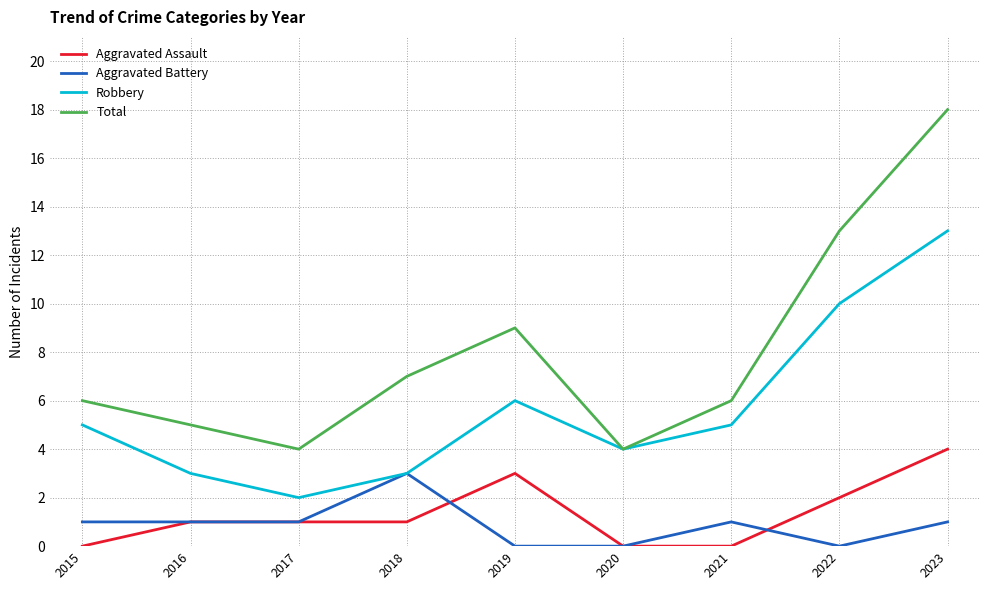

What are all the series names shown in the legend?

Aggravated Assault, Aggravated Battery, Robbery, Total